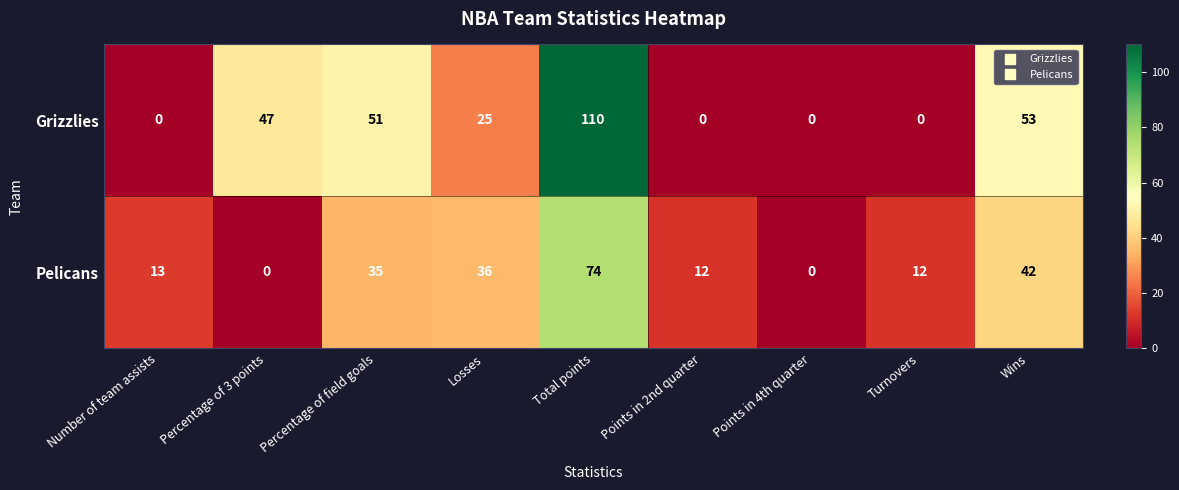

The Pelicans series shows 63 at Wins. True or false?

False